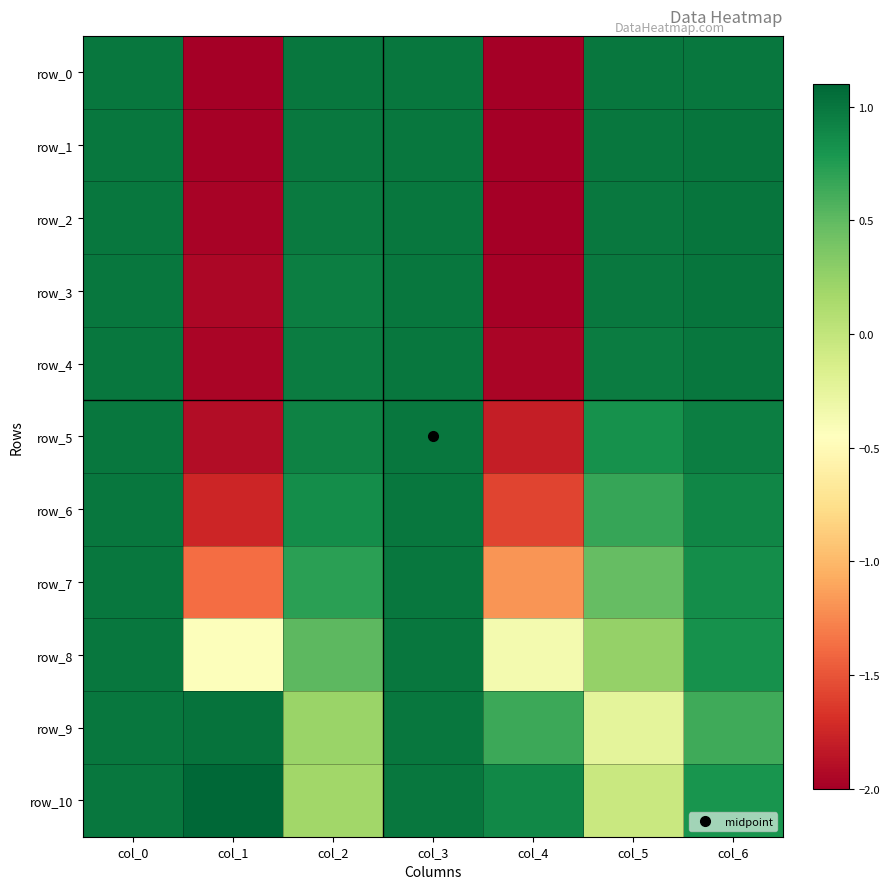

How many values in row_10 are above zero?

6